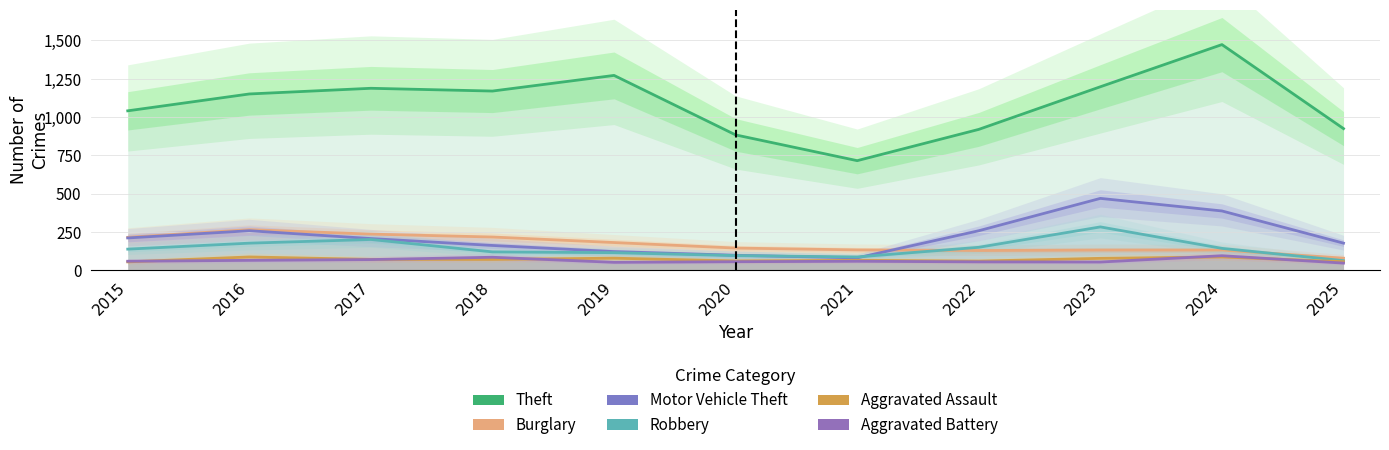

Does the chart display data point markers on the line(s)?

No